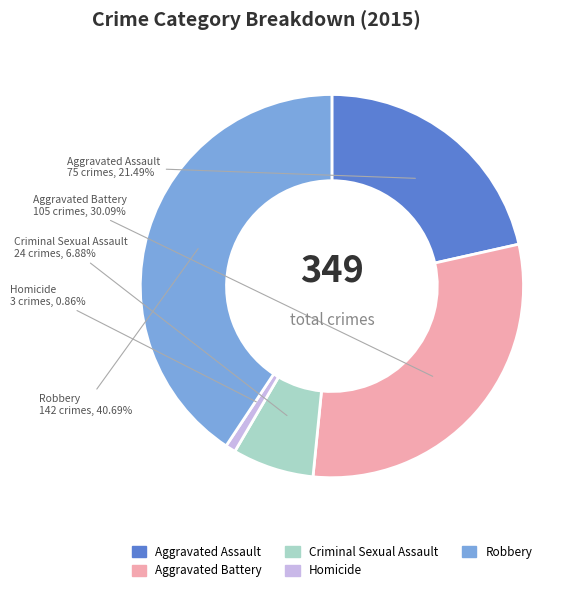

Which slice is the smallest?

Homicide